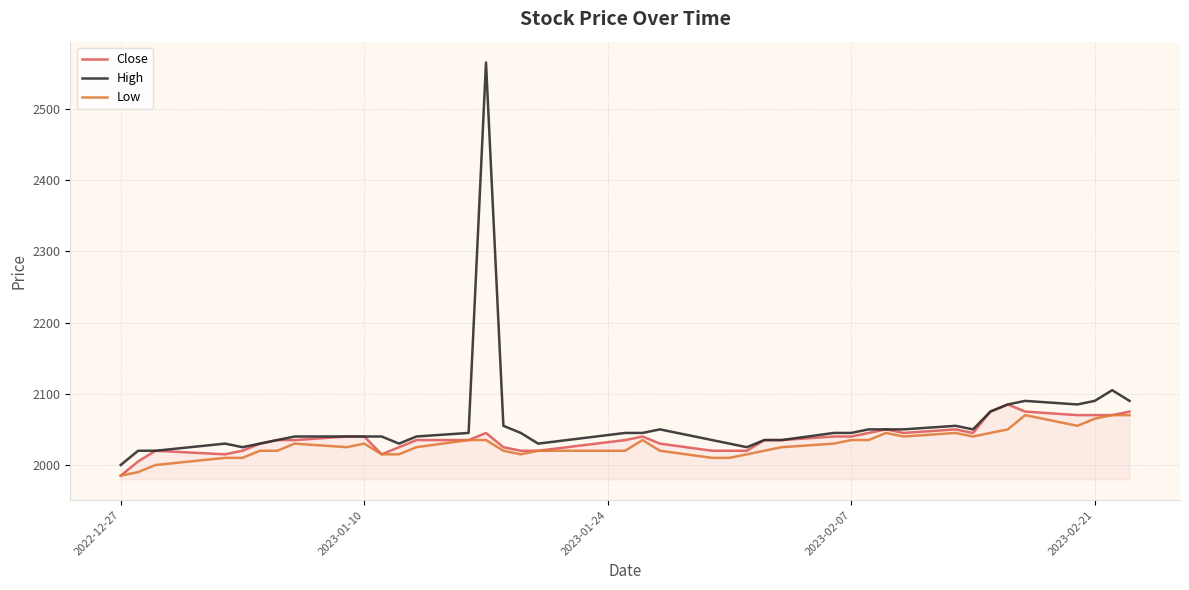

Which series has the widest spread of values?

High